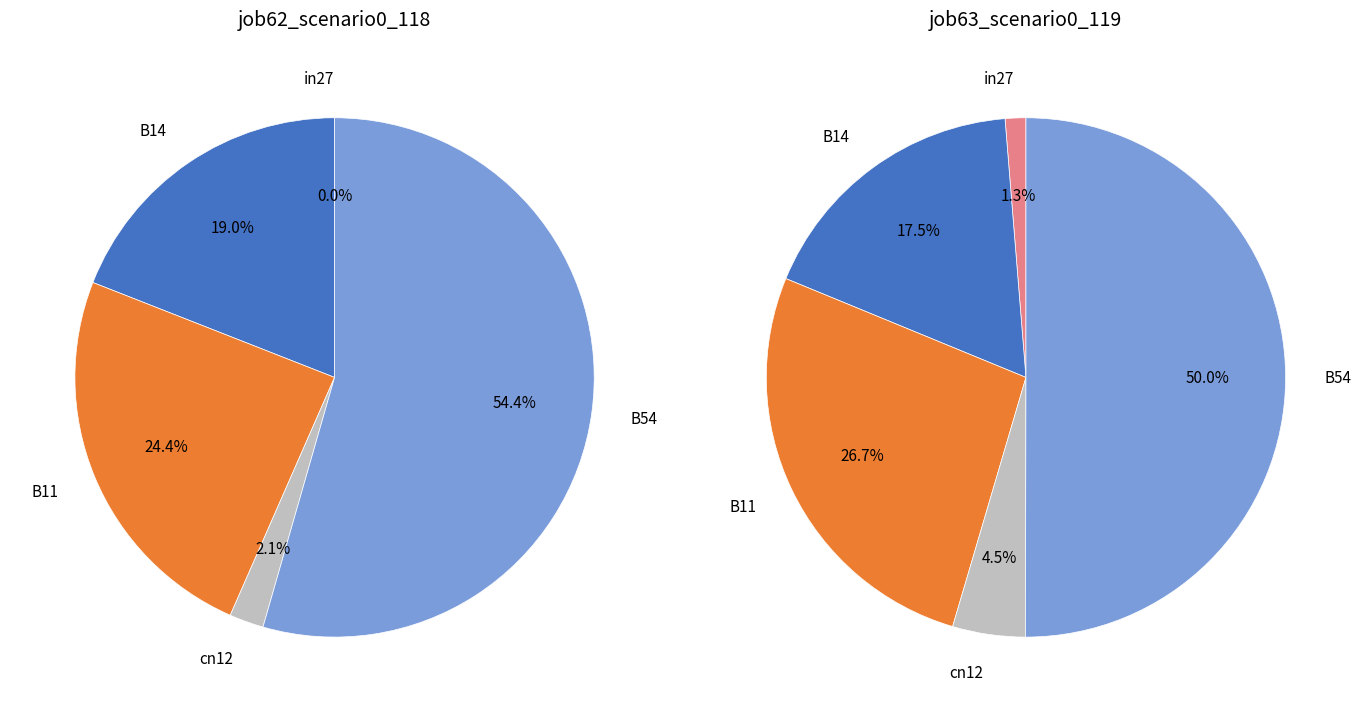

Does cn12 represent more than half of the total?

No